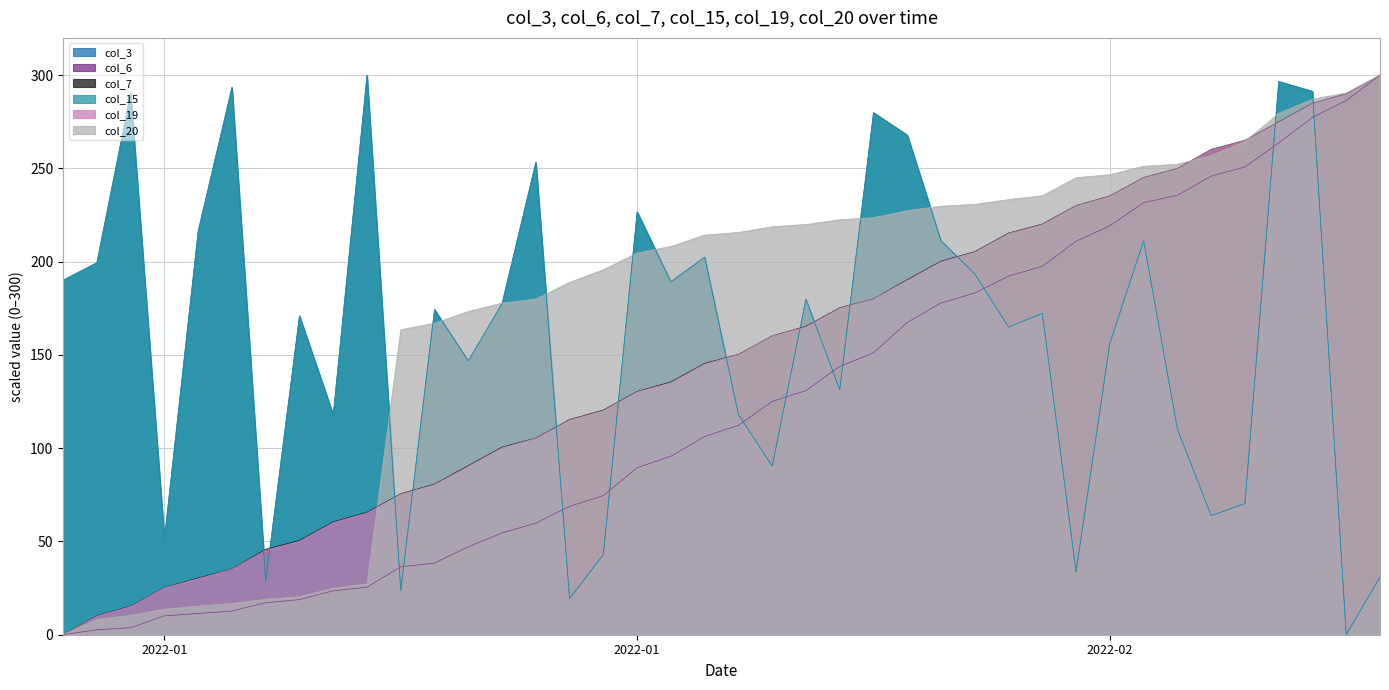

Reading right to left, extract all data points from this chart.

col_3: 30.9	0.0	291.3	296.6	70.3	63.9	110.2	211.2	156.3	33.7	172.3	164.9	193.4	211.2	267.9	279.9	131.4	179.9	90.4	118.1	202.5	189.2	226.7	43.0	19.4	253.3	177.6	146.8	174.4	23.8	300.0	117.9	171.0	28.6	293.5	216.4	51.4	290.3	199.5	190.1
col_6: 300.0	286.4	277.4	263.7	250.8	245.9	235.6	231.7	219.3	211.0	197.6	192.3	183.2	177.9	167.4	151.1	143.9	130.9	125.1	112.3	106.3	95.7	89.5	74.6	68.9	59.8	54.6	47.1	38.4	36.4	25.5	23.6	18.8	17.2	12.7	11.4	10.1	3.8	2.7	0.0
col_7: 300.0	290.1	284.9	275.0	265.1	260.3	250.0	245.2	235.3	230.1	220.2	215.4	205.4	200.3	190.4	180.1	175.3	165.4	160.3	150.3	145.5	135.6	130.4	120.5	115.4	105.4	100.6	90.7	80.8	75.6	65.7	60.6	50.6	45.8	35.3	30.4	25.3	15.4	10.3	0.0
col_15: 30.9	0.0	291.3	296.6	70.3	63.9	110.2	211.2	156.3	33.7	172.3	164.9	193.4	211.2	267.9	279.9	131.4	179.9	90.4	118.1	202.5	189.2	226.7	43.0	19.4	253.3	177.6	146.8	174.4	23.8	300.0	117.9	171.0	28.6	293.5	216.4	51.4	290.3	199.5	190.1
col_19: 300.0	290.0	284.8	274.8	265.1	260.0	249.9	245.1	235.1	229.9	219.9	215.1	205.1	199.9	189.9	180.2	175.0	165.0	160.2	150.2	145.0	135.0	130.1	120.1	115.0	105.3	100.1	90.1	80.4	75.2	65.2	60.1	50.1	45.2	35.2	30.0	25.2	15.2	10.0	0.0
col_20: 300.0	290.5	287.2	279.6	264.5	256.9	252.3	251.1	246.7	245.0	235.4	233.3	230.7	229.8	227.4	223.6	222.5	220.0	218.8	215.7	214.3	208.2	204.7	195.7	188.9	180.0	177.8	173.3	167.0	163.5	27.3	24.9	20.4	19.0	16.8	15.3	13.7	10.4	8.2	0.0